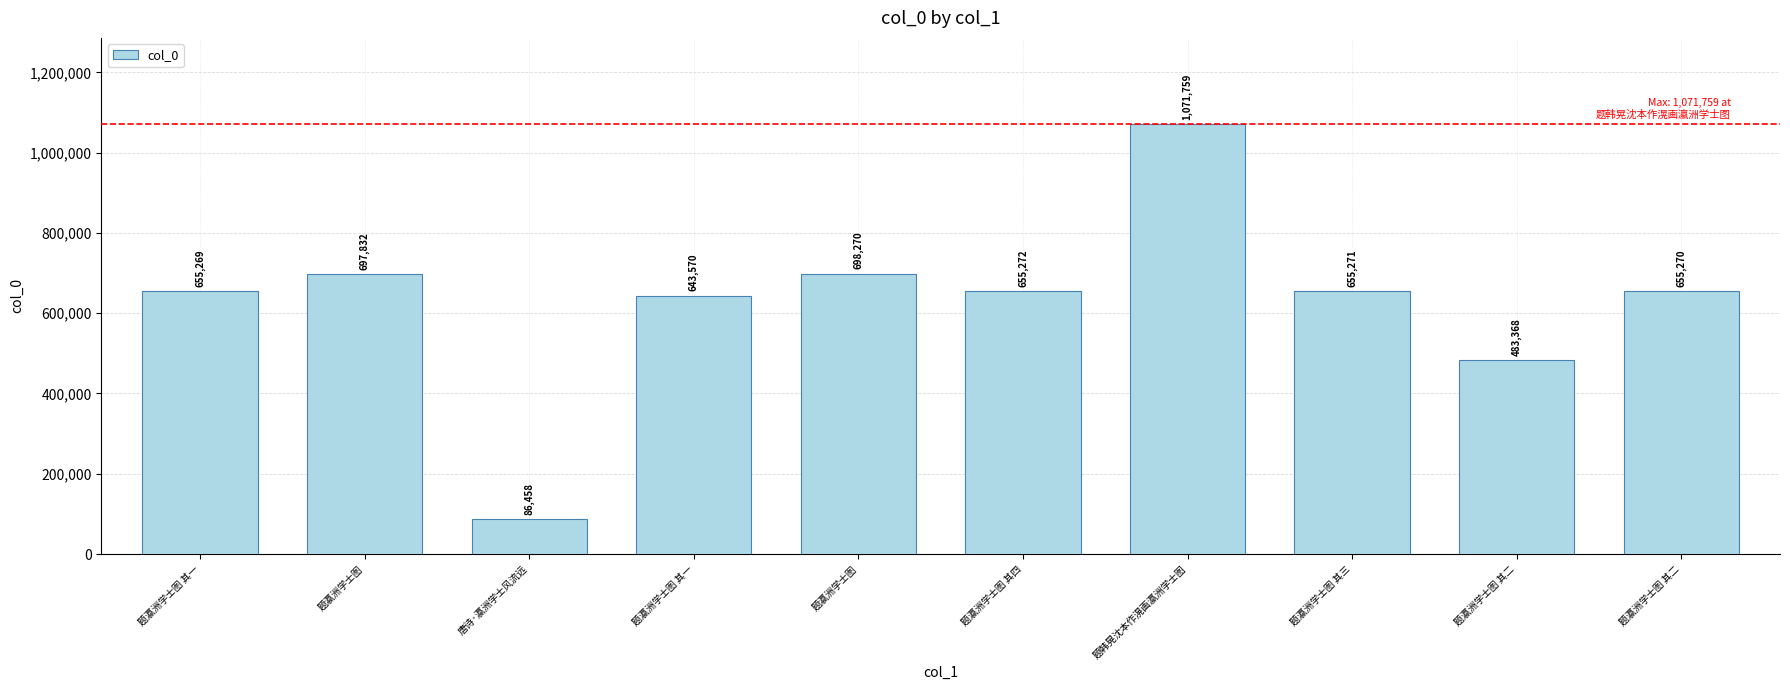

What value does the data have at 题瀛洲学士图 其一?

655269